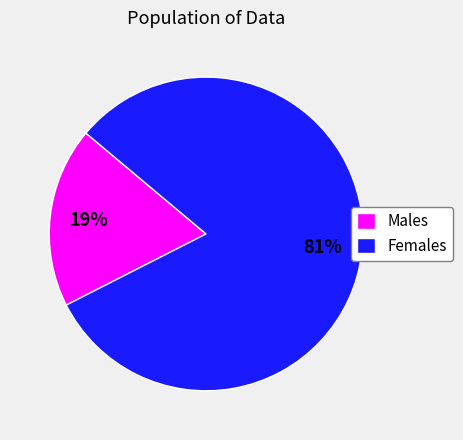

Which has a higher value, Females or Males?

Females